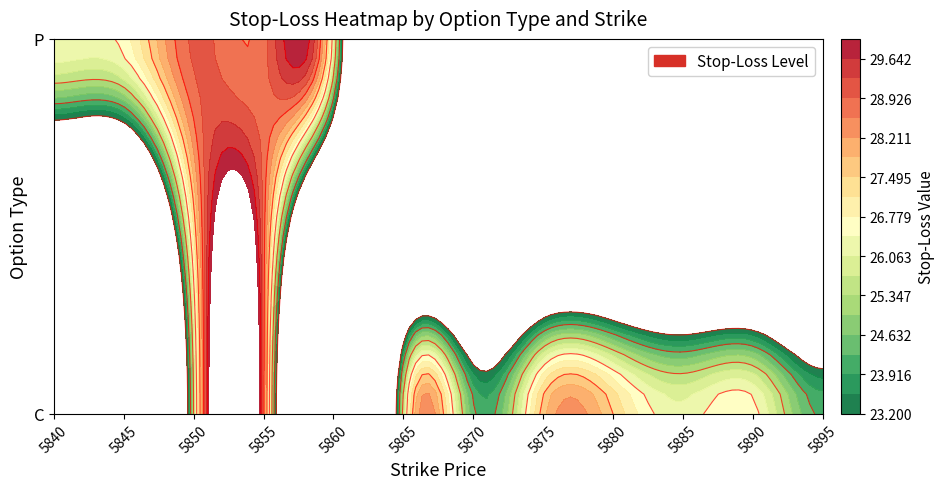

Is the value of P at 5855 greater than the value of C at 5895?

Yes